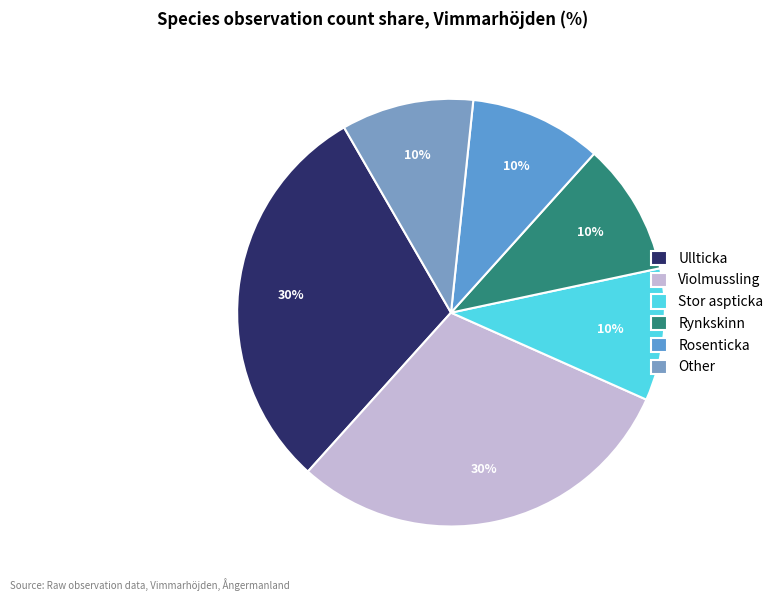

Count the number of slices in the pie.

6